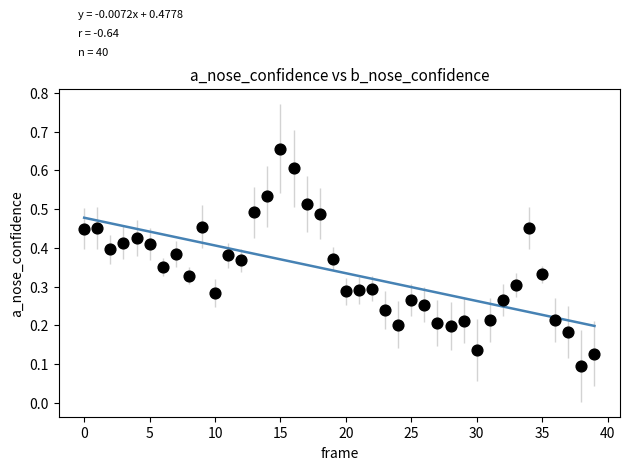

What is the range of Y values (max minus min)?

0.6